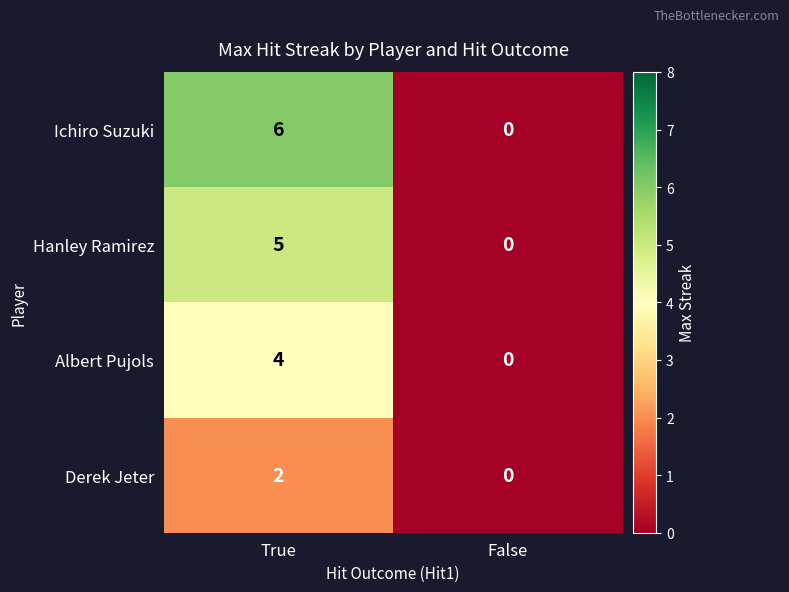

The value of Derek Jeter at True is 3. True or false?

False